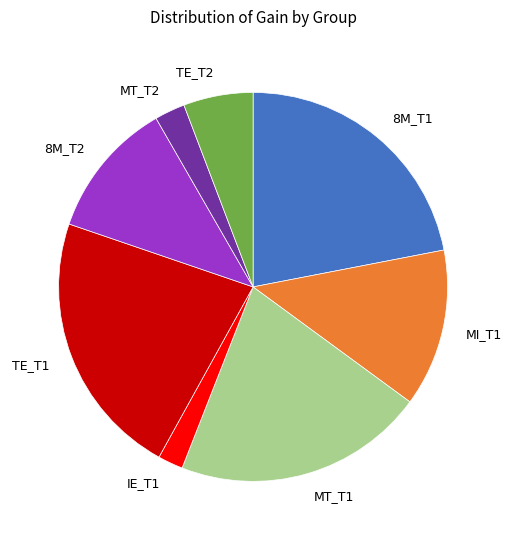

Between TE_T2 and 8M_T1, which is larger?

8M_T1